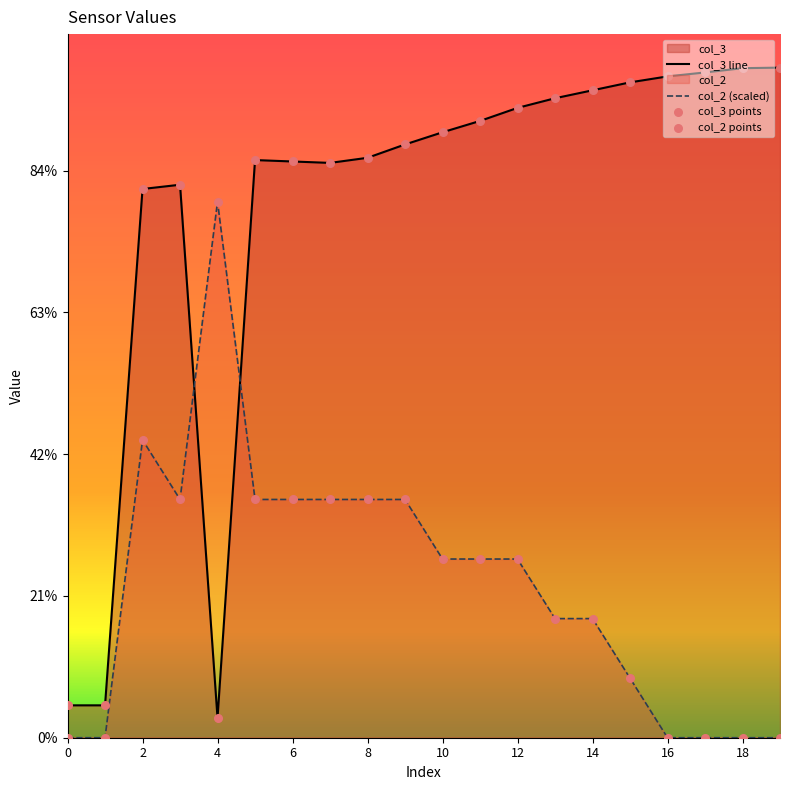

Which series has the largest Y range (max minus min)?

col_3 line